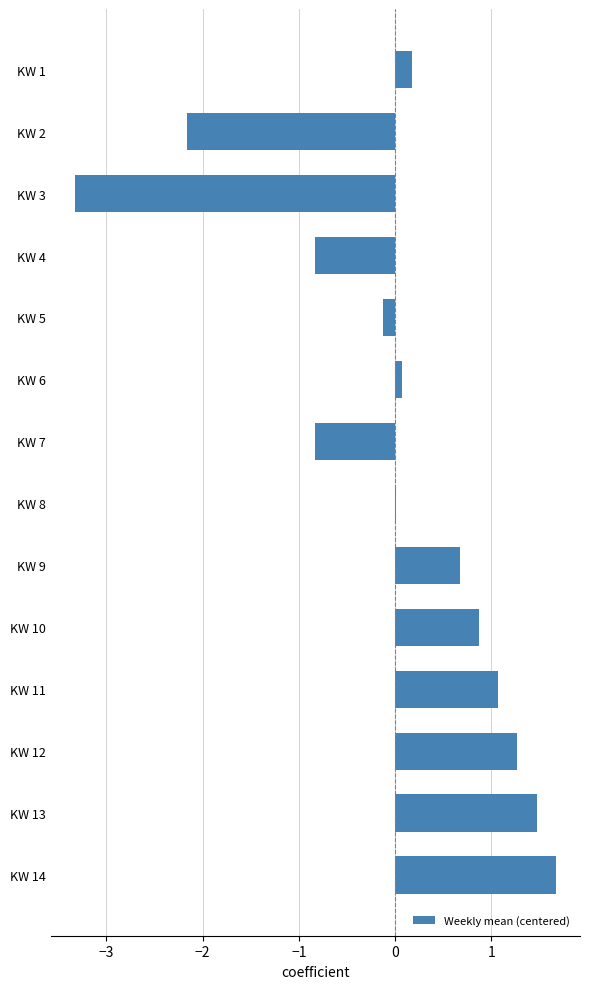

Read the value at KW 11.

1.1